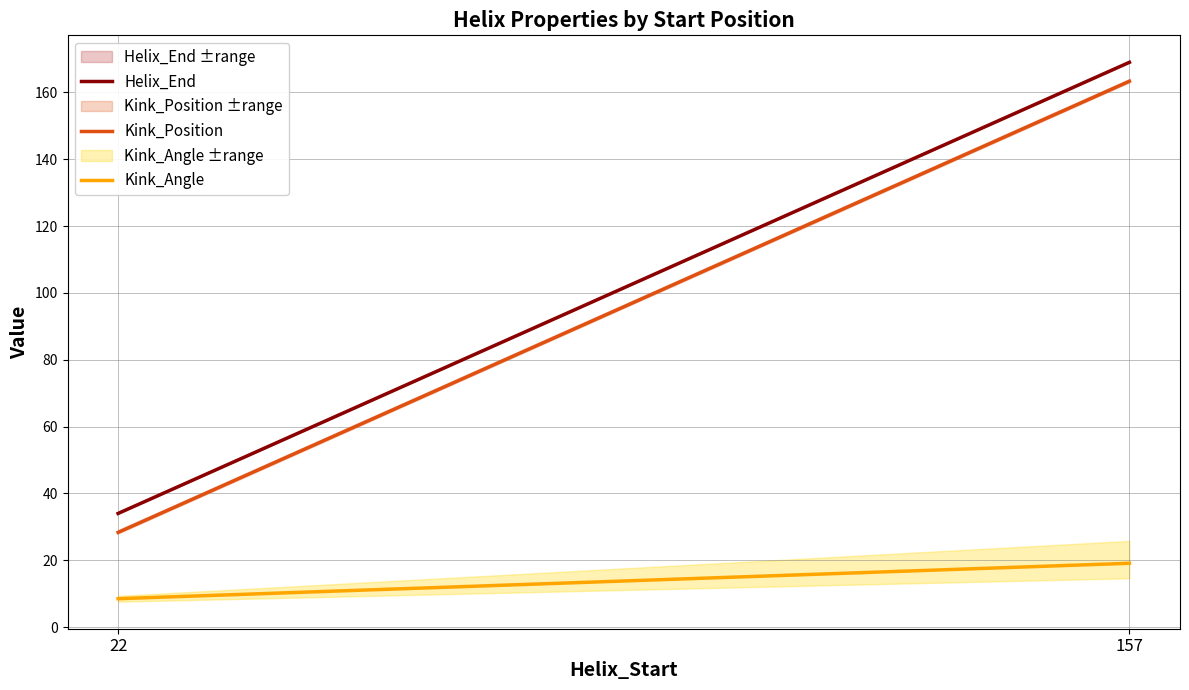

Reading right to left, transcribe all the data shown in this chart.

Helix_End: 169.0	34.0
Kink_Position: 163.3	28.3
Kink_Angle: 19.1	8.5